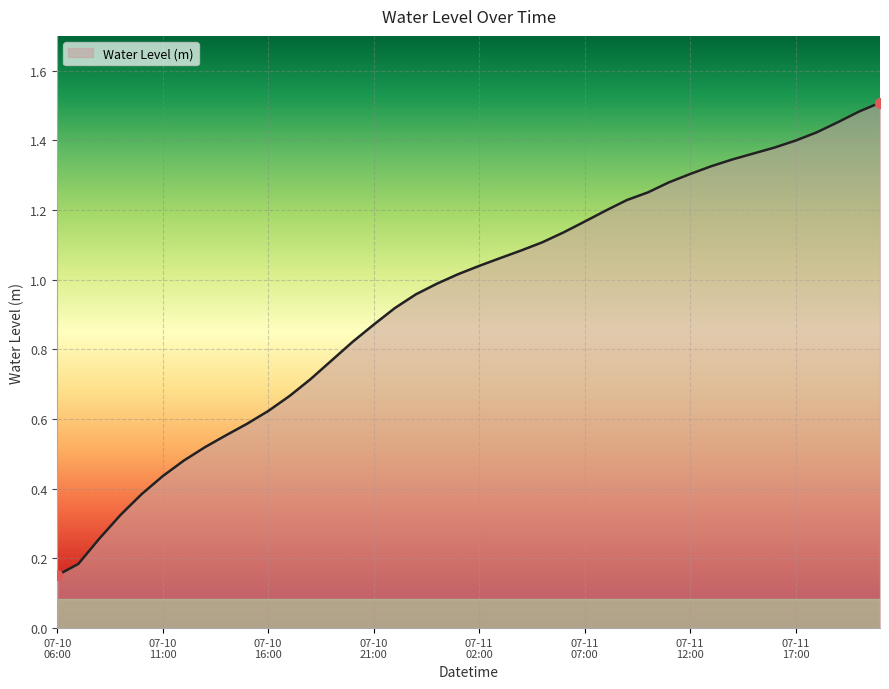

Does the chart have visible grid lines?

Yes